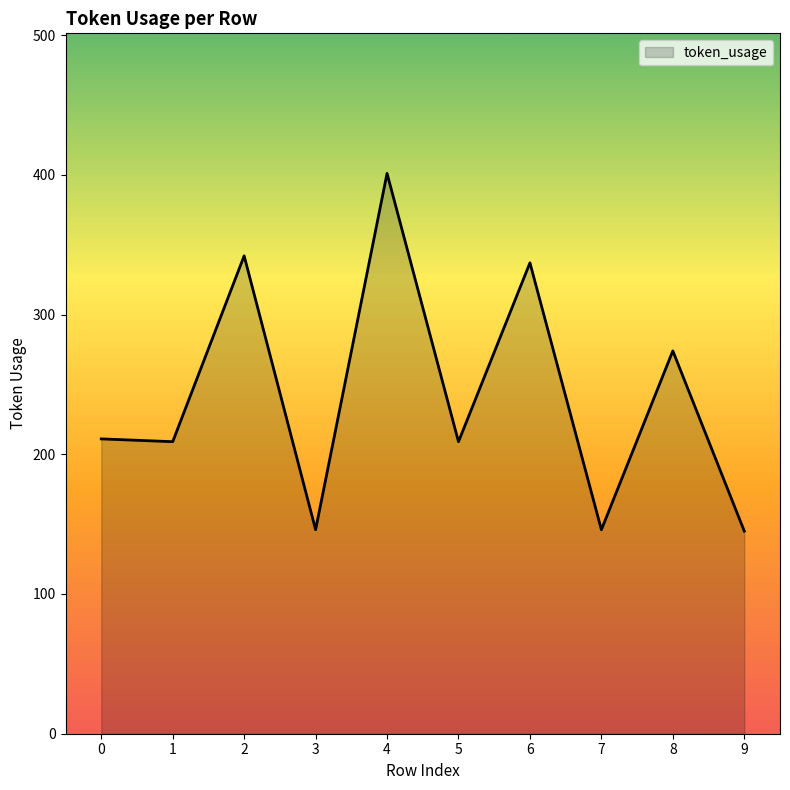

Between 4 and 5, which is larger?

4